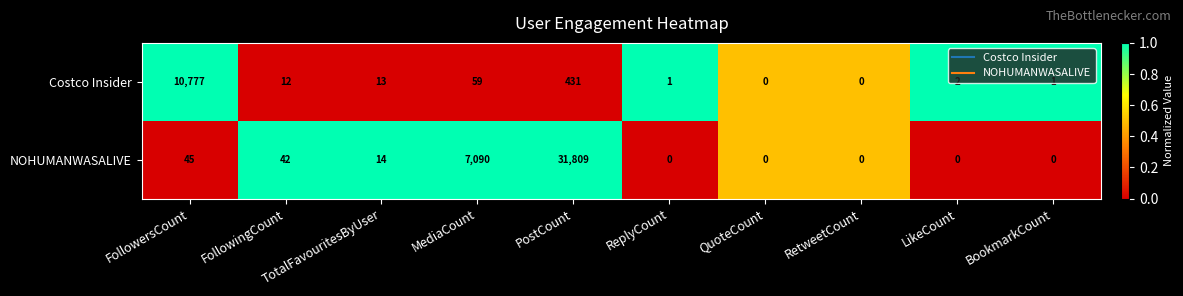

What is the difference between the maximum and minimum values in the NOHUMANWASALIVE series?

31809